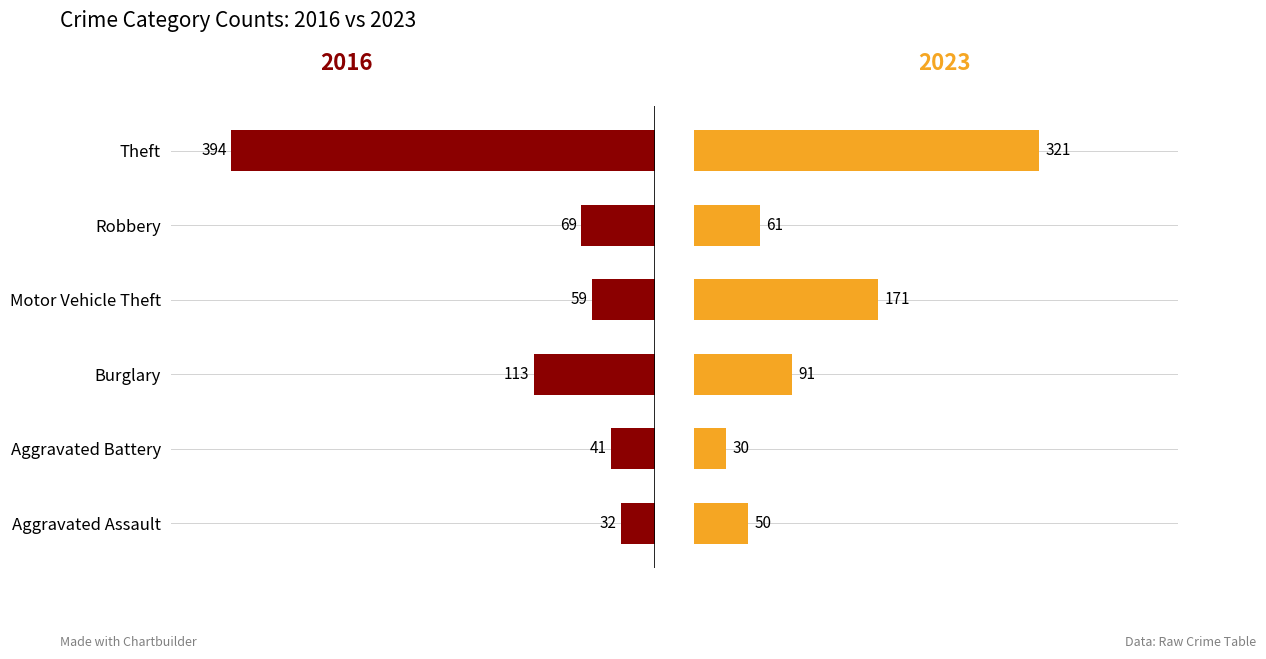

What is the average value of the 2016 series?

118